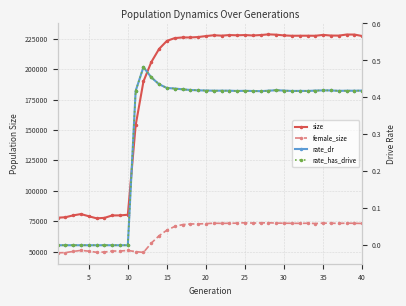

True or false: rate_dr has more than 1 points higher than both neighbors.

True